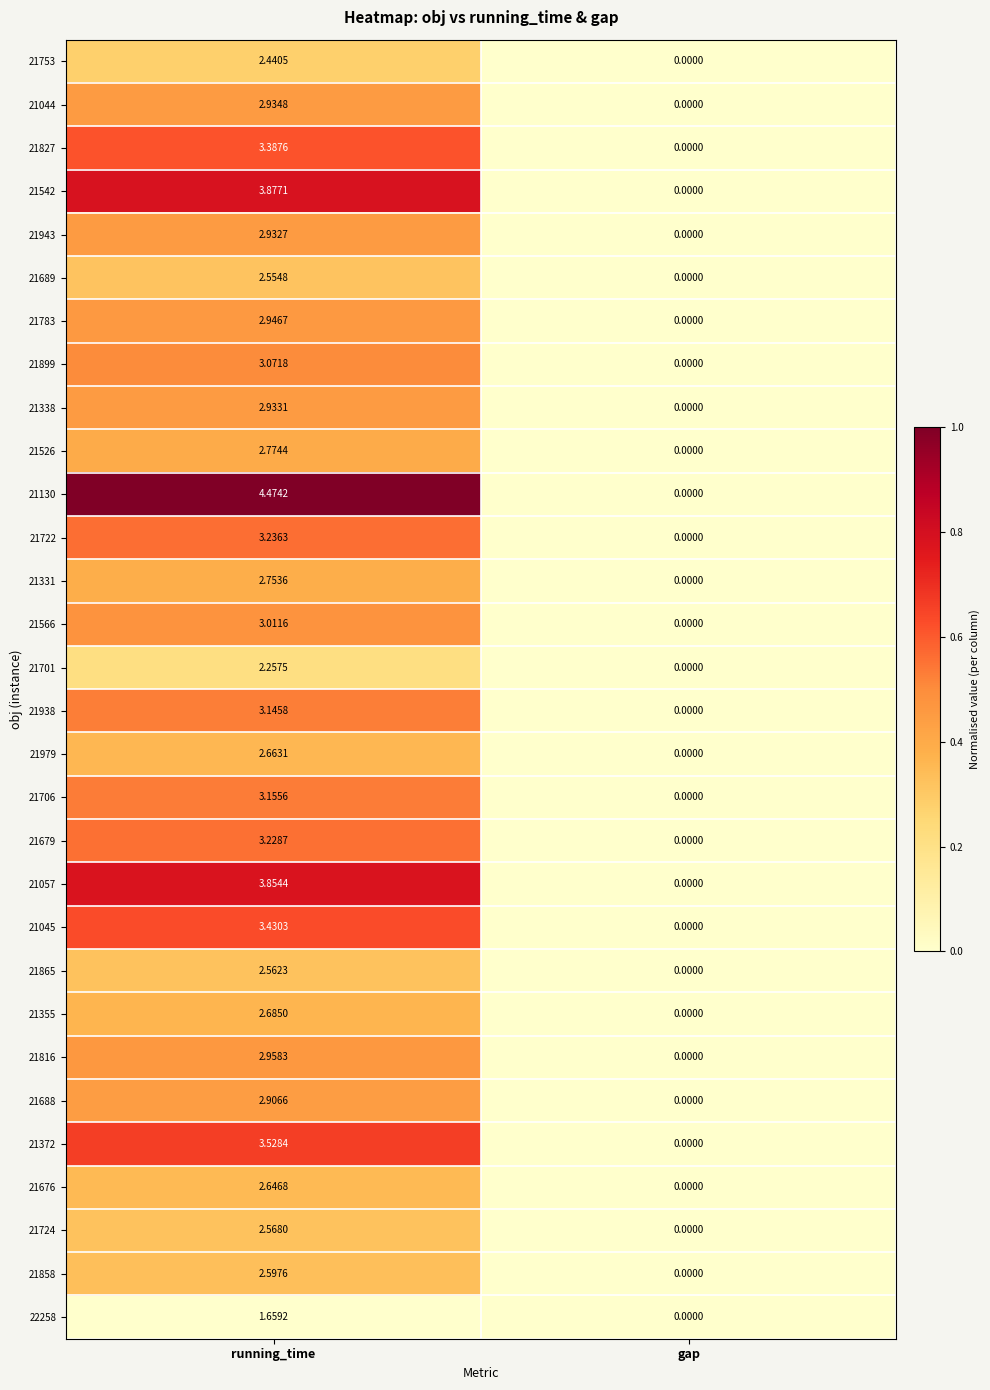

Rank the categories by 21858 value from lowest to highest.

gap, running_time